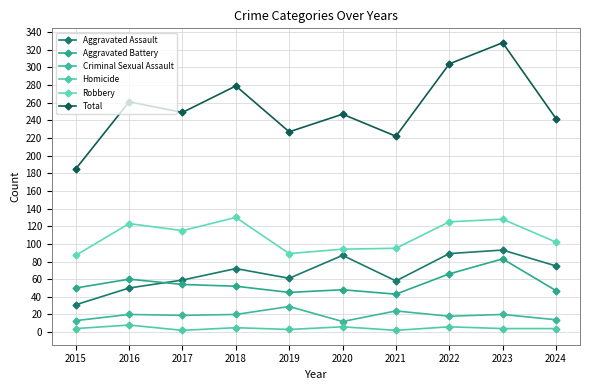

What is the sum of all Aggravated Assault values?

675